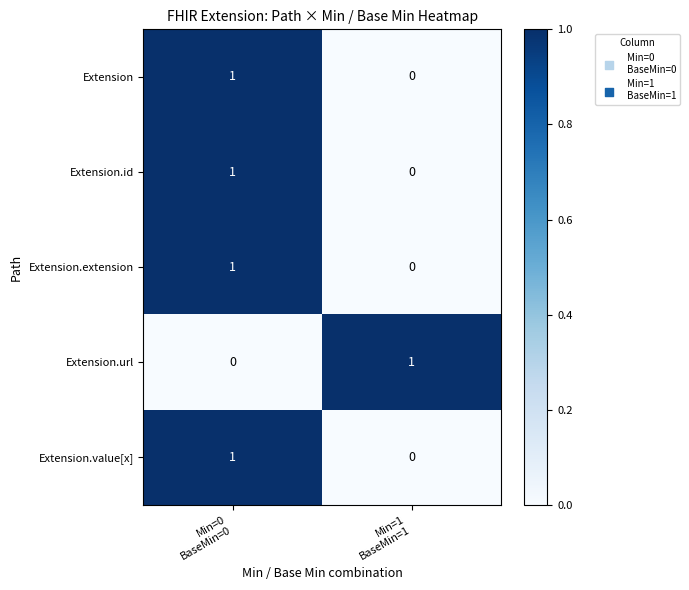

Reading left to right, transcribe all the data shown in this chart.

Extension: 1	0
Extension.id: 1	0
Extension.extension: 1	0
Extension.url: 0	1
Extension.value[x]: 1	0